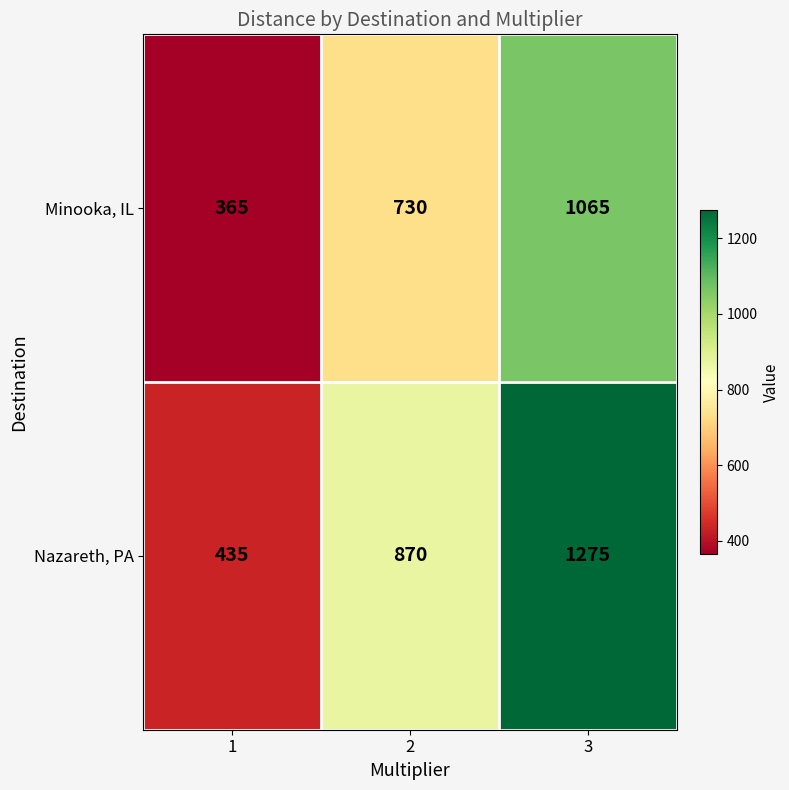

What is the sum of all Minooka, IL values?

2160